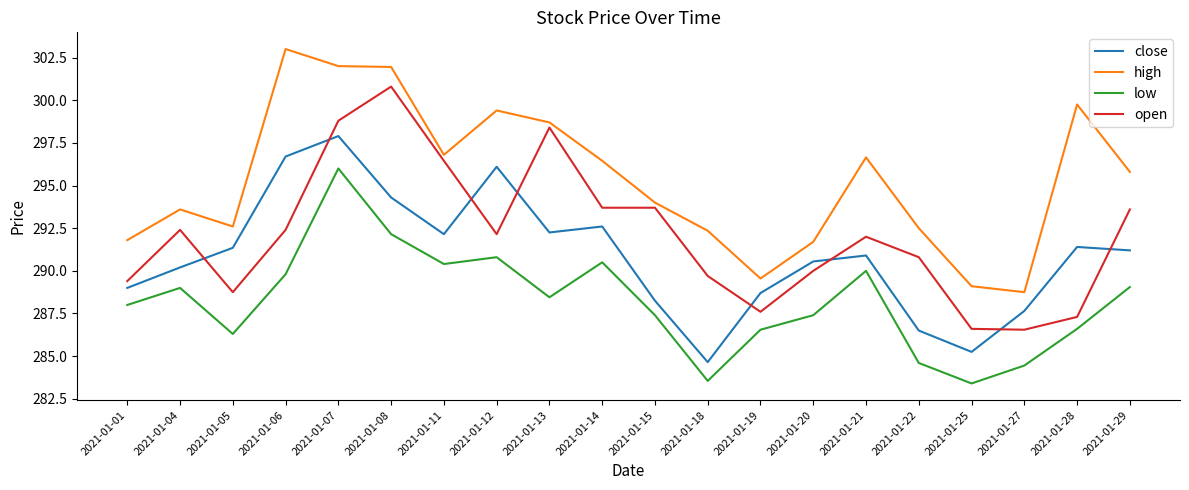

At how many categories does at least one series exceed 289?

19